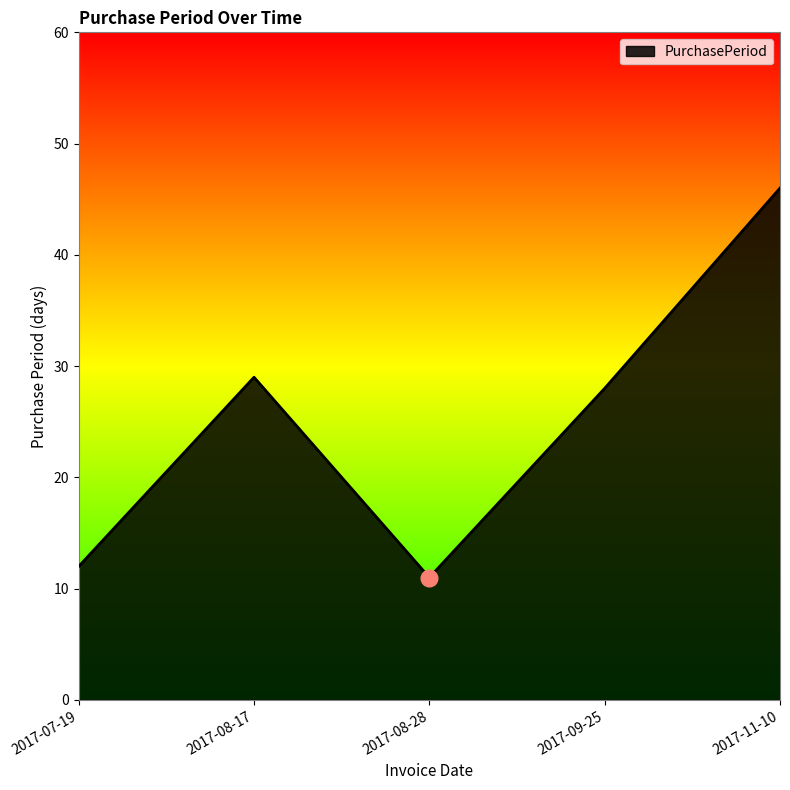

Does the chart display data point markers on the line(s)?

No